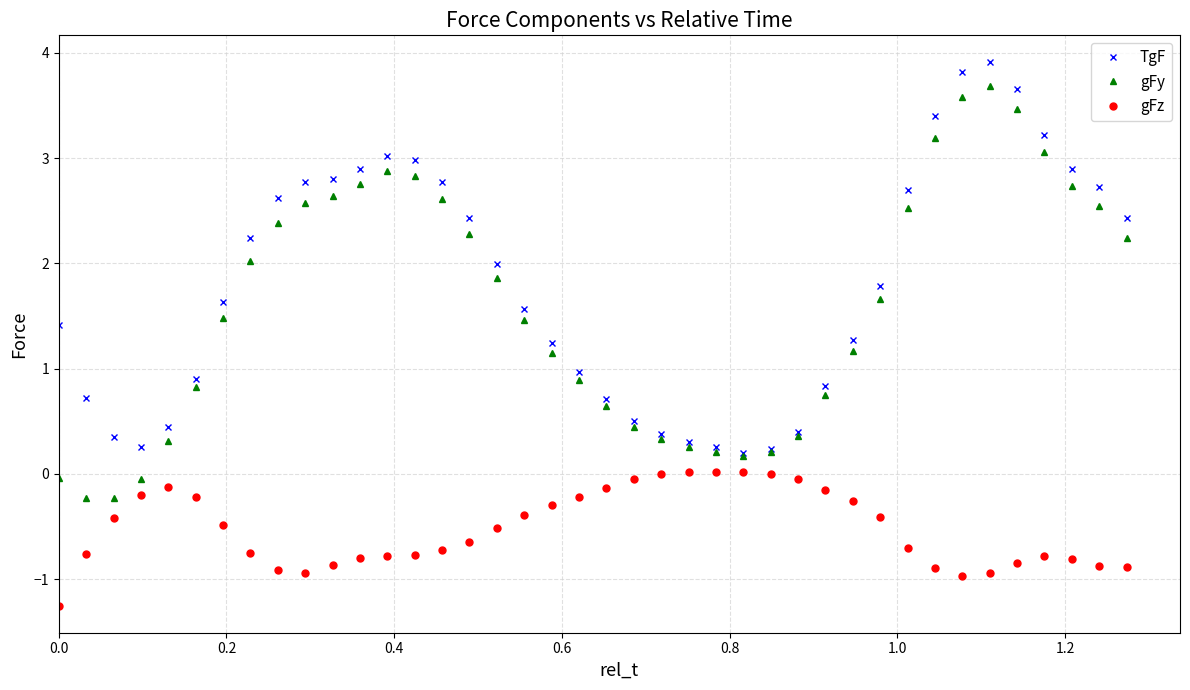

How many data points does each series have?

40